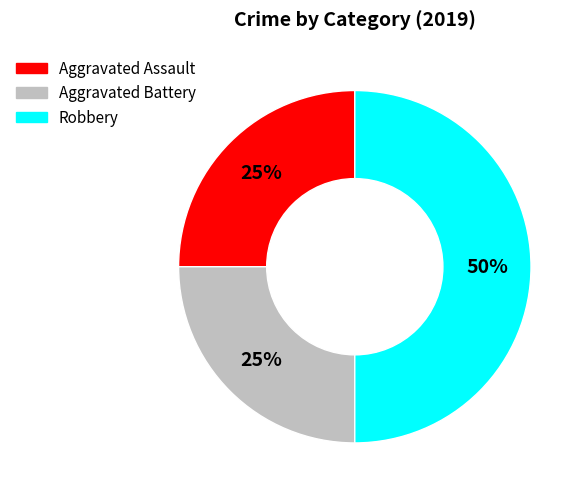

Which category has the biggest portion of the pie?

Robbery